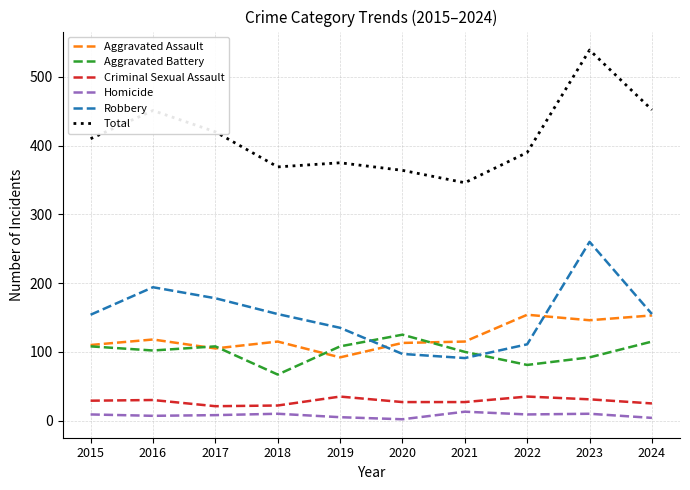

What is the average value of the Robbery series?

153